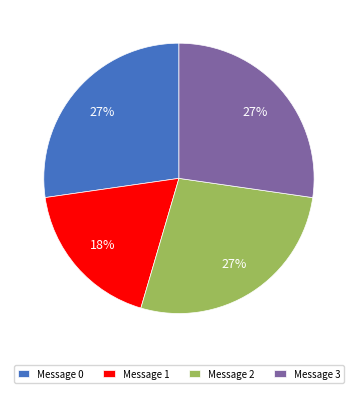

To the nearest percent, what percentage of the pie is Message 0?

27%